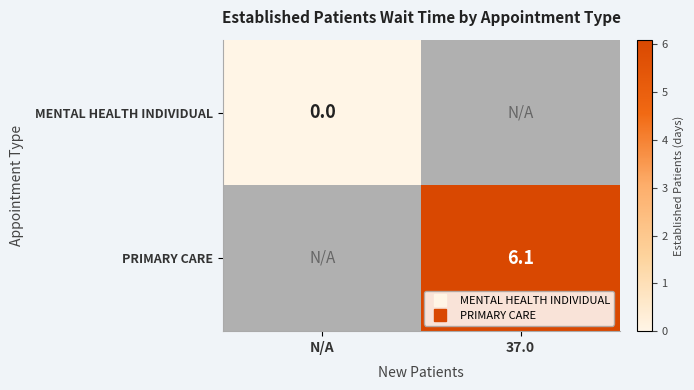

Which series has the largest range (max minus min)?

MENTAL HEALTH INDIVIDUAL